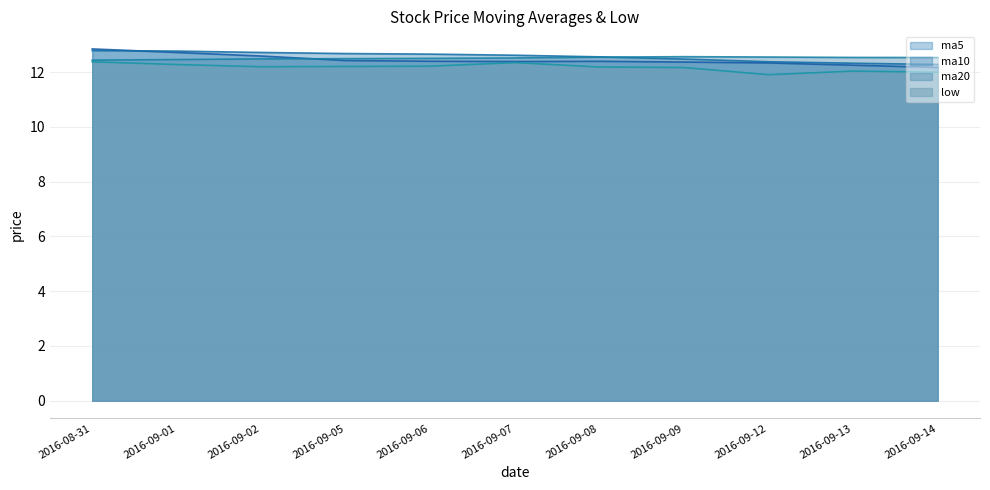

What are all the series names shown in the legend?

ma5, ma10, ma20, low